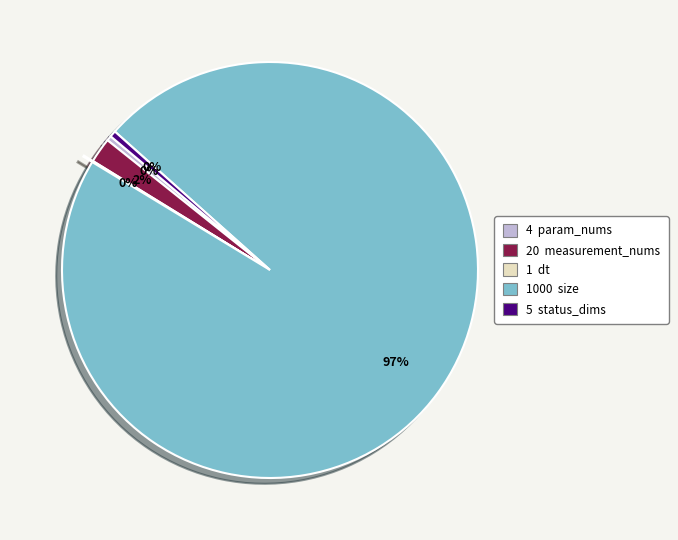

Is there a majority slice in this chart?

Yes